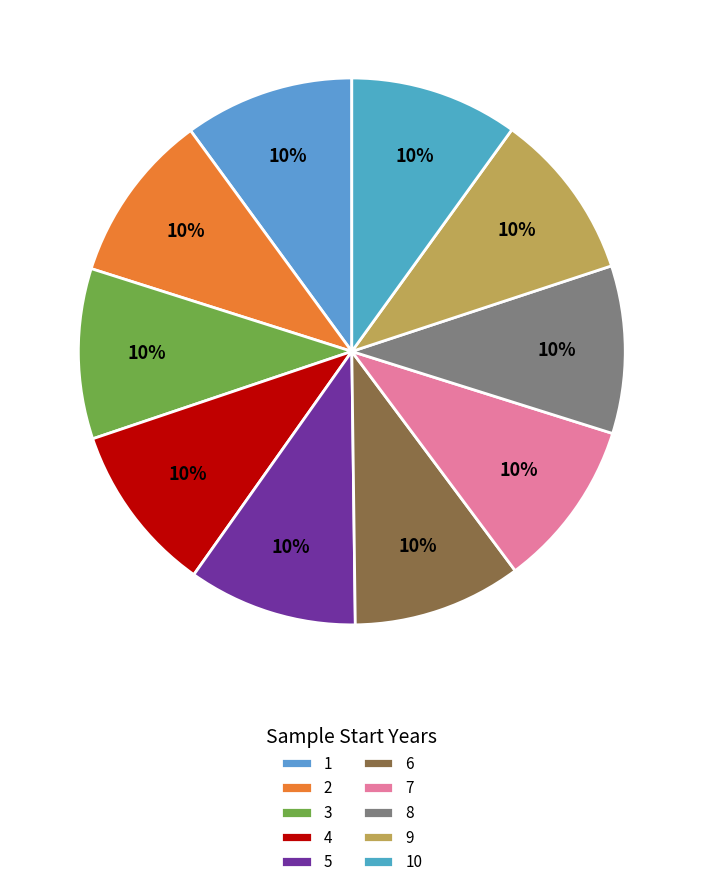

How many slices are in this pie chart?

10